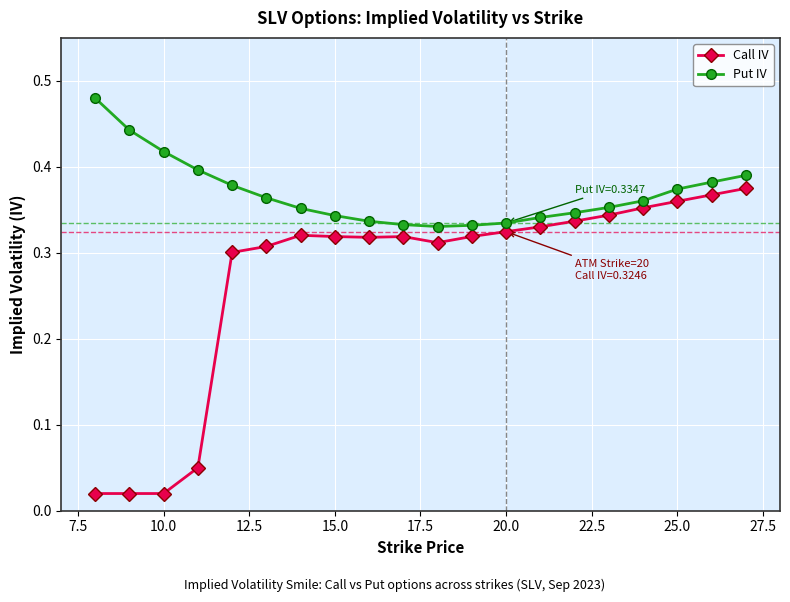

How many series are shown in this chart?

2